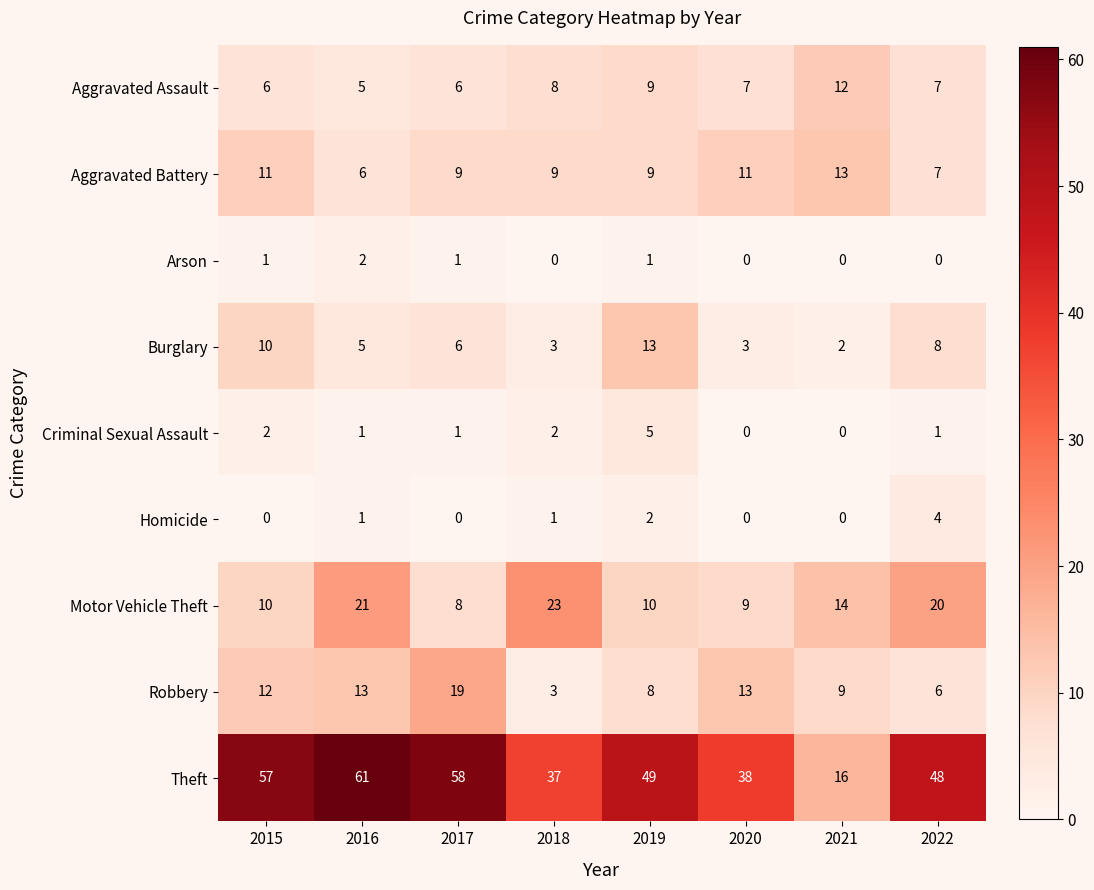

Is it true that Burglary equals 2 at 2020?

False